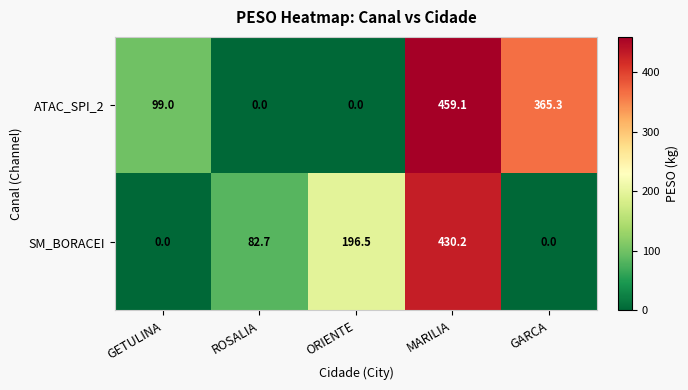

What is the difference between the highest and lowest values at ORIENTE?

196.5